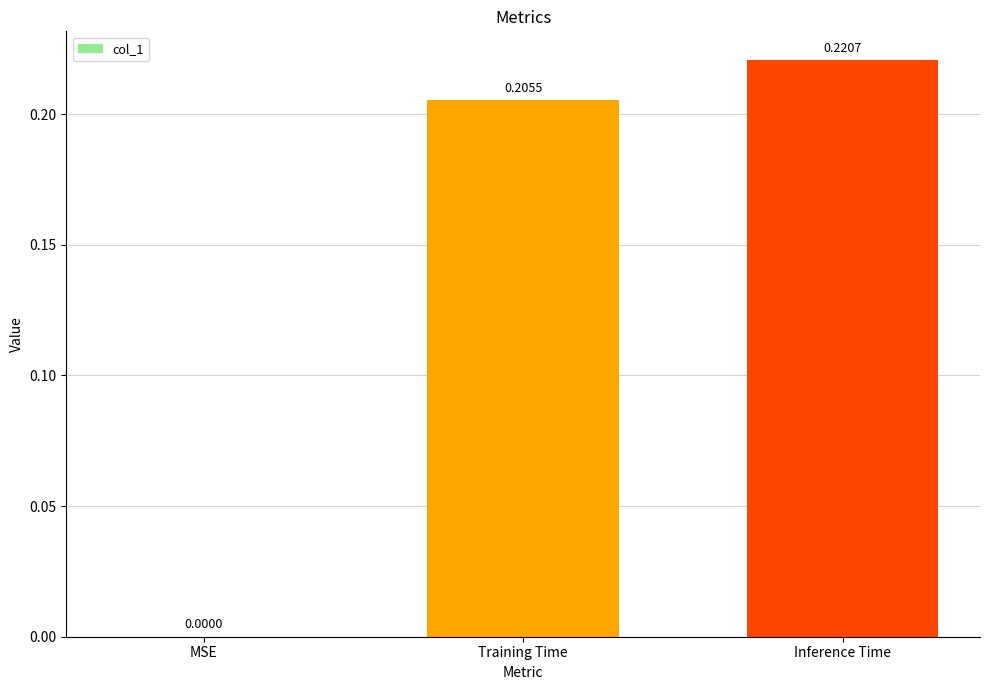

The chart shows a value of 0.3 at Inference Time. True or false?

False